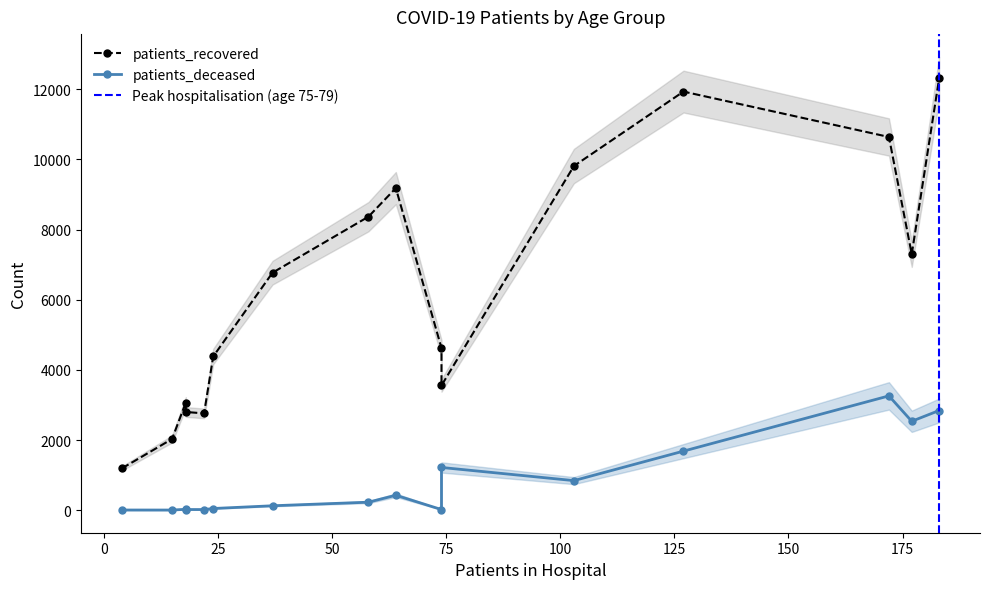

Which has a higher value, 45-49 or 70-74?

70-74